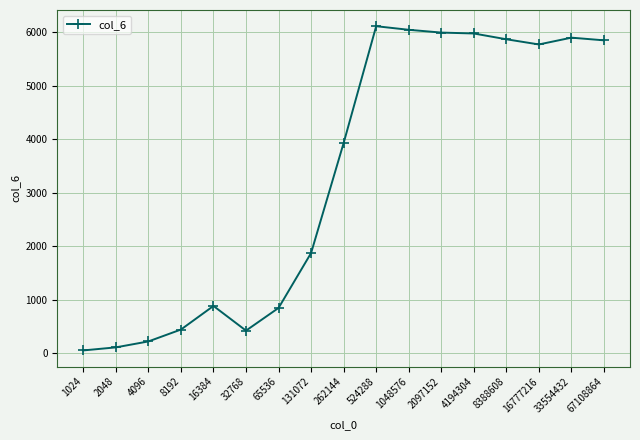

Count the number of categories in the chart.

17